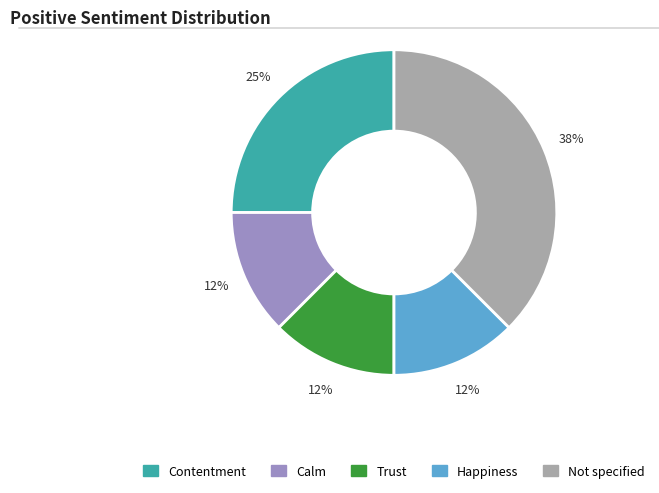

Approximately how many times larger is the value at Happiness compared to Trust?

1.0